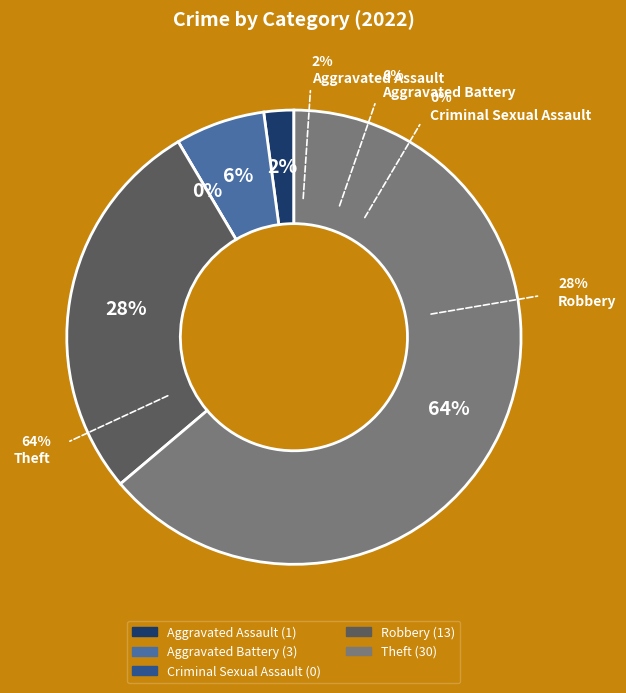

Does Aggravated Assault account for over 50% of the chart?

No